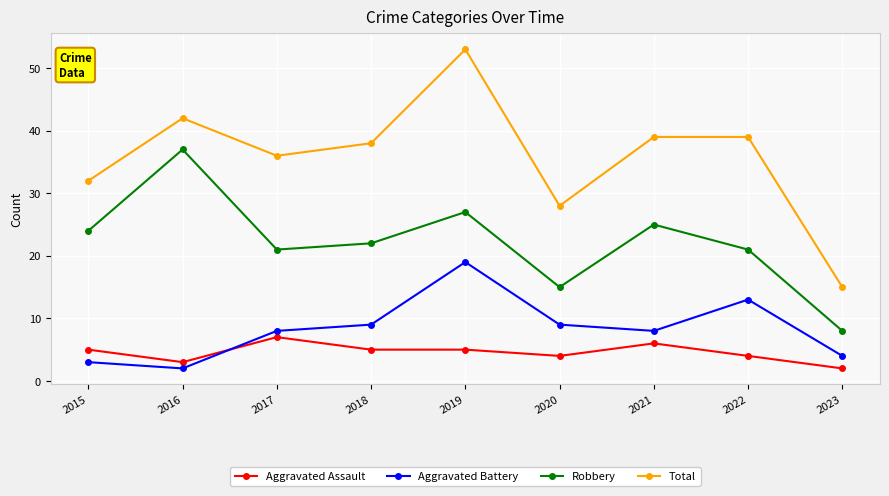

At which label is Robbery closest to 22?

2018